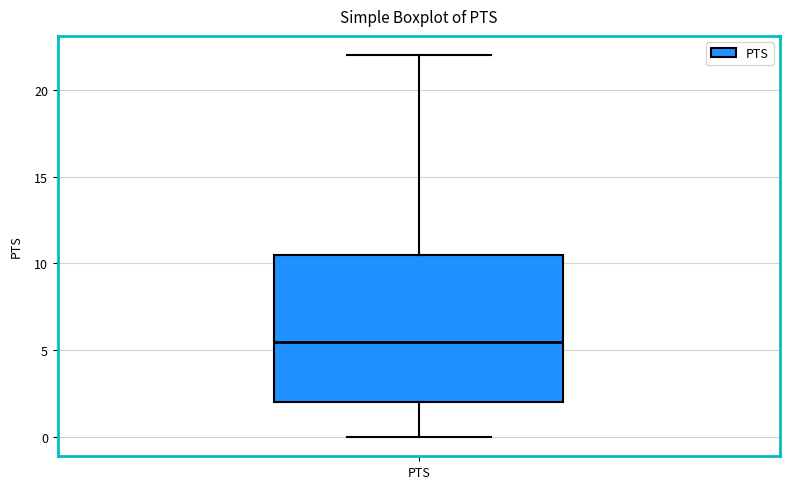

Transcribe this box plot: give where the median line is, the range the box spans, and where the two whiskers end, as read against the y-axis. The values are not printed on the chart, so give them approximately, as read against the axis.

median 5.5, box 2.0 to 10.5, whiskers 0.0 to 22.0